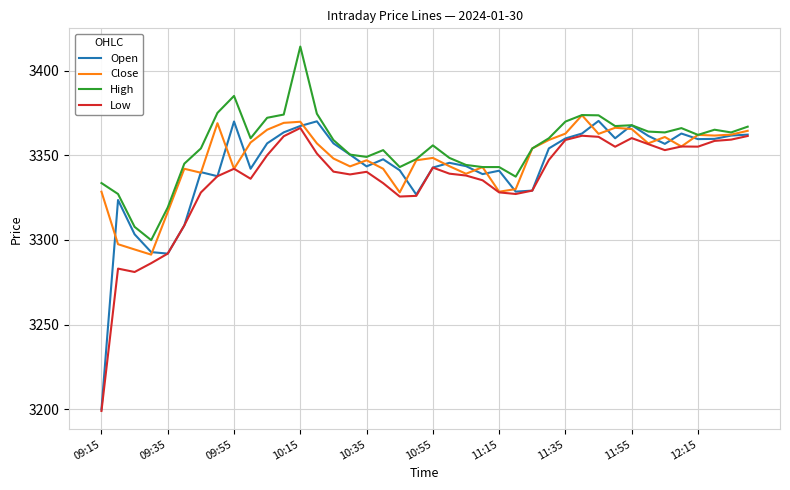

What is the maximum value shown in the chart?

3414.2